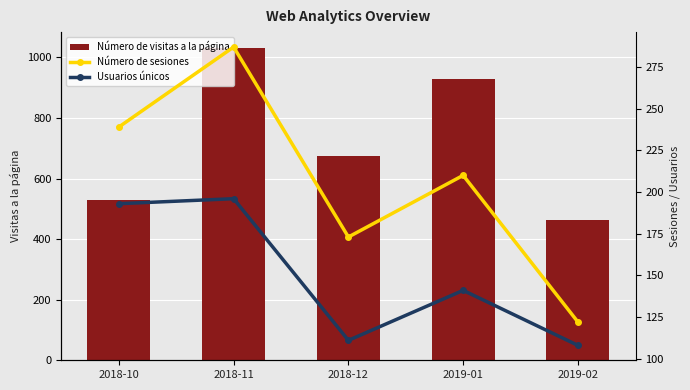

At which label is Número de visitas a la página closest to 747?

2018-12